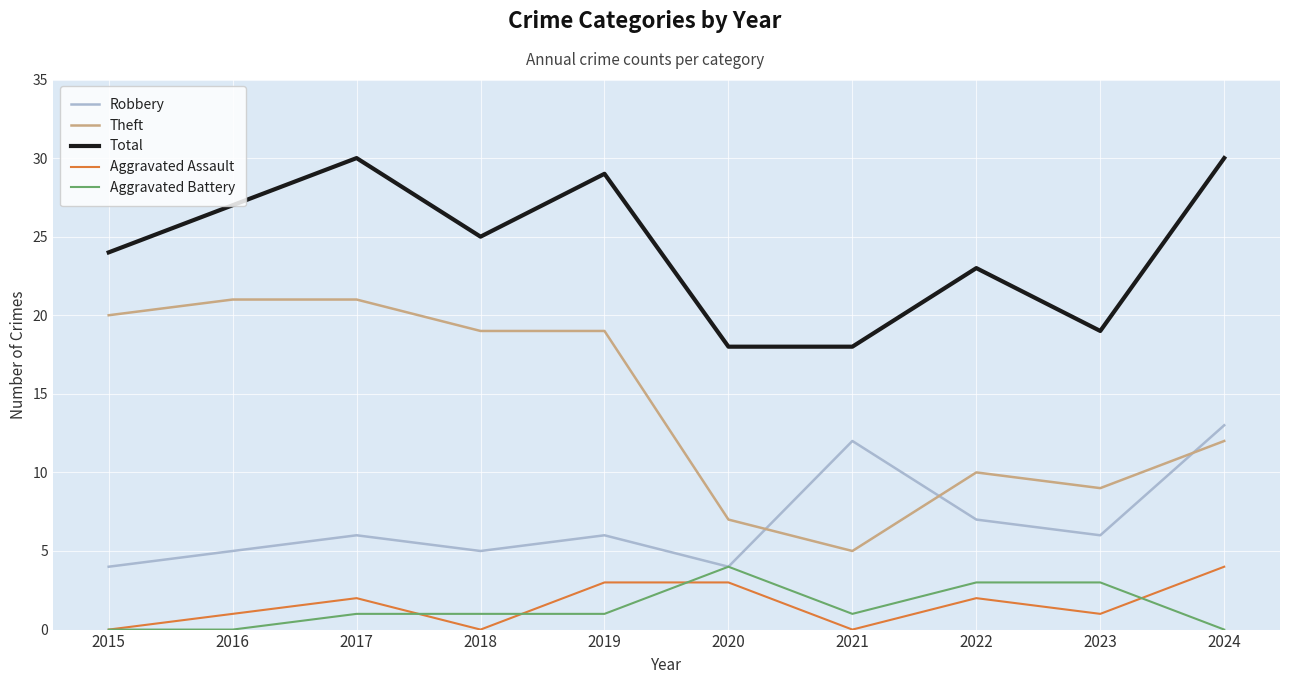

Reading right to left, what are all the values shown in this chart?

Robbery: 2024=13	2023=6	2022=7	2021=12	2020=4	2019=6	2018=5	2017=6	2016=5	2015=4
Theft: 2024=12	2023=9	2022=10	2021=5	2020=7	2019=19	2018=19	2017=21	2016=21	2015=20
Total: 2024=30	2023=19	2022=23	2021=18	2020=18	2019=29	2018=25	2017=30	2016=27	2015=24
Aggravated Assault: 2024=4	2023=1	2022=2	2021=0	2020=3	2019=3	2018=0	2017=2	2016=1	2015=0
Aggravated Battery: 2024=0	2023=3	2022=3	2021=1	2020=4	2019=1	2018=1	2017=1	2016=0	2015=0